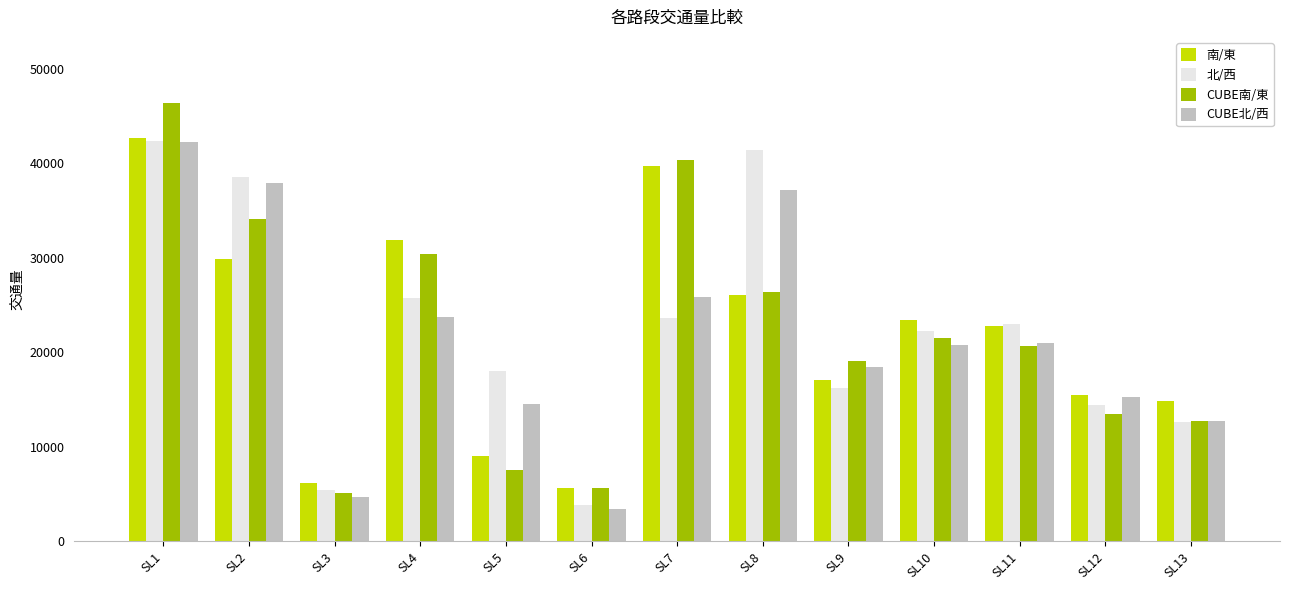

What is the maximum value shown in the chart?

46390.5